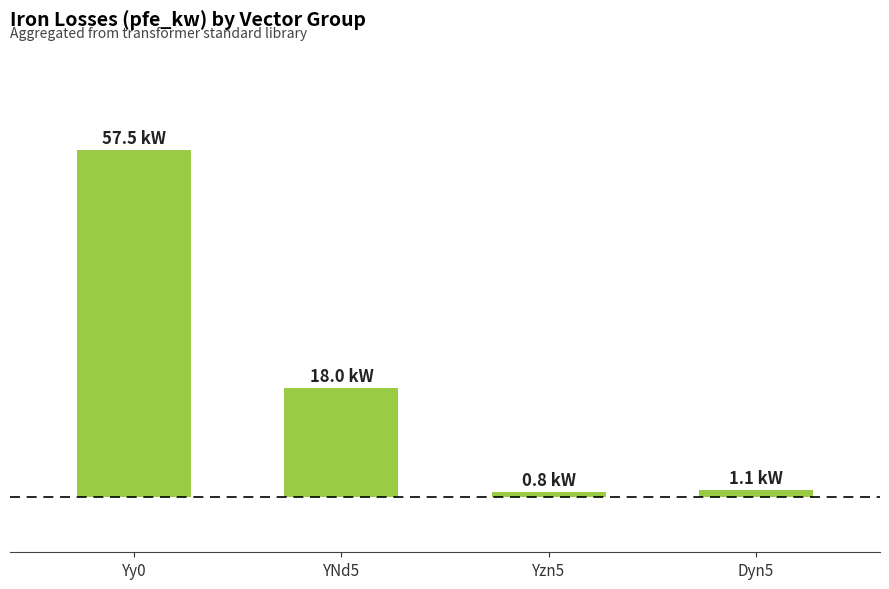

What is the difference between the second highest and second lowest values?

16.9